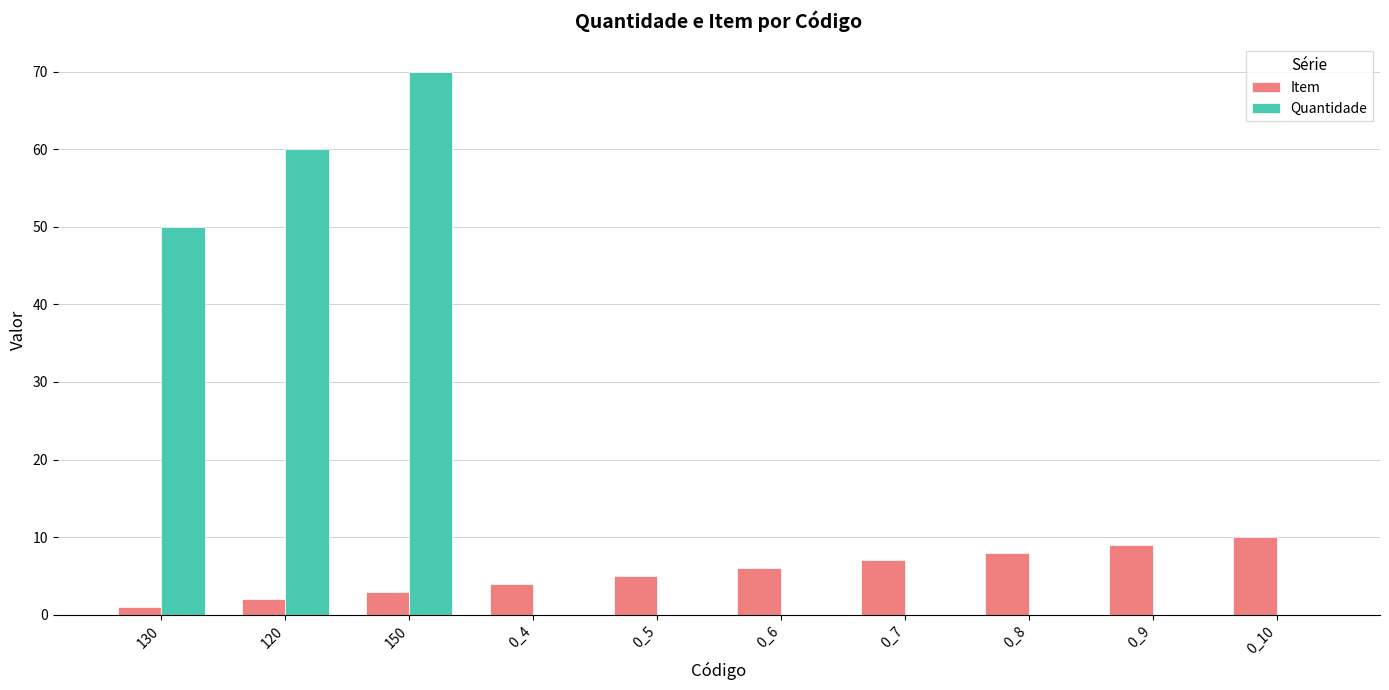

Reading right to left, what are all the values shown in this chart?

Item: 0_10=10	0_9=9	0_8=8	0_7=7	0_6=6	0_5=5	0_4=4	150=3	120=2	130=1
Quantidade: 0_10=0	0_9=0	0_8=0	0_7=0	0_6=0	0_5=0	0_4=0	150=70	120=60	130=50